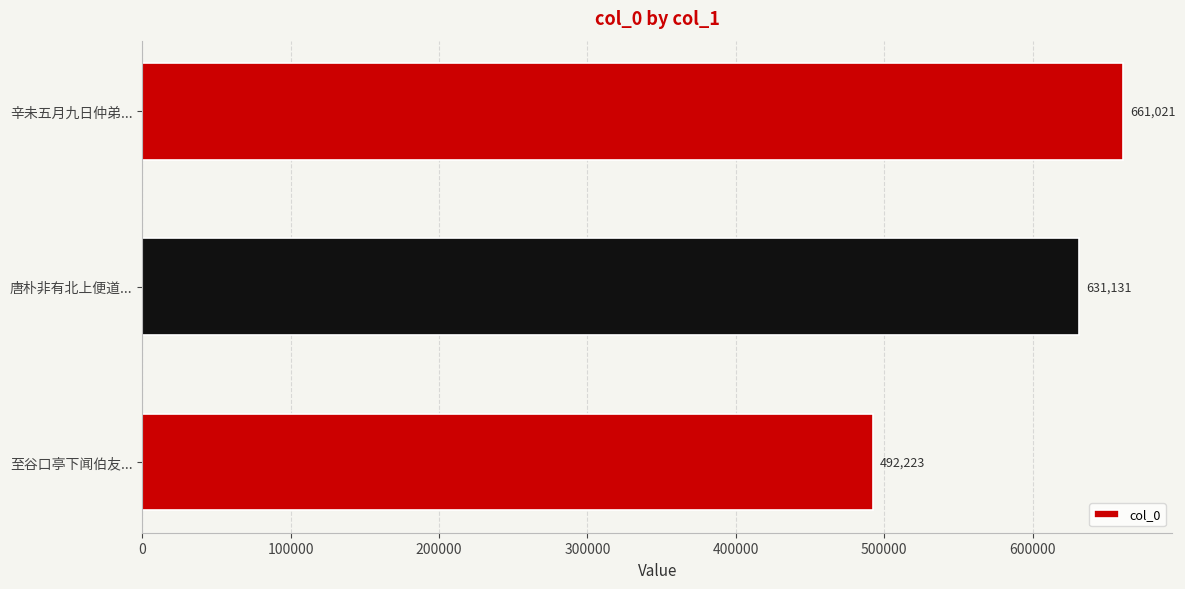

Reading top to bottom, transcribe all the data shown in this chart.

661021	631131	492223